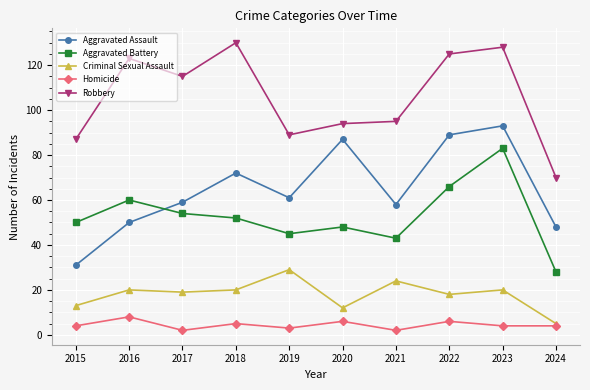

Reading right to left, extract all data points from this chart.

Aggravated Assault: 2024=48	2023=93	2022=89	2021=58	2020=87	2019=61	2018=72	2017=59	2016=50	2015=31
Aggravated Battery: 2024=28	2023=83	2022=66	2021=43	2020=48	2019=45	2018=52	2017=54	2016=60	2015=50
Criminal Sexual Assault: 2024=5	2023=20	2022=18	2021=24	2020=12	2019=29	2018=20	2017=19	2016=20	2015=13
Homicide: 2024=4	2023=4	2022=6	2021=2	2020=6	2019=3	2018=5	2017=2	2016=8	2015=4
Robbery: 2024=70	2023=128	2022=125	2021=95	2020=94	2019=89	2018=130	2017=115	2016=123	2015=87